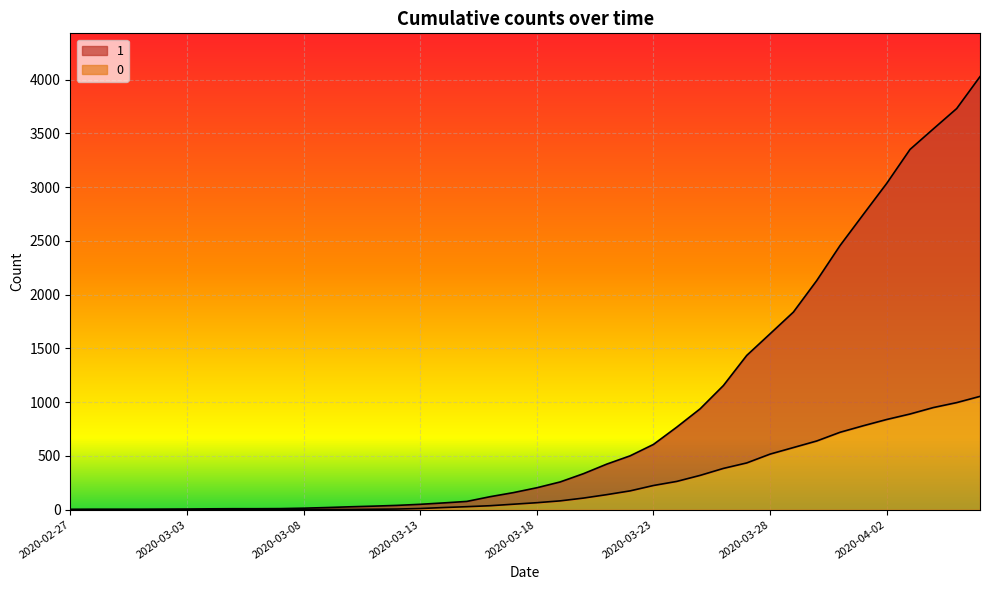

Where is 1 nearest to the value 2015?

2020-03-30